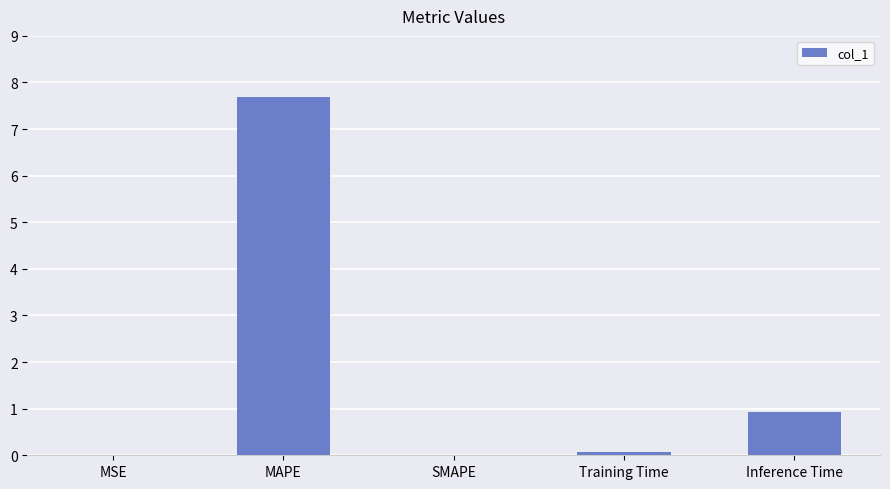

What is the maximum value shown in the chart?

7.7